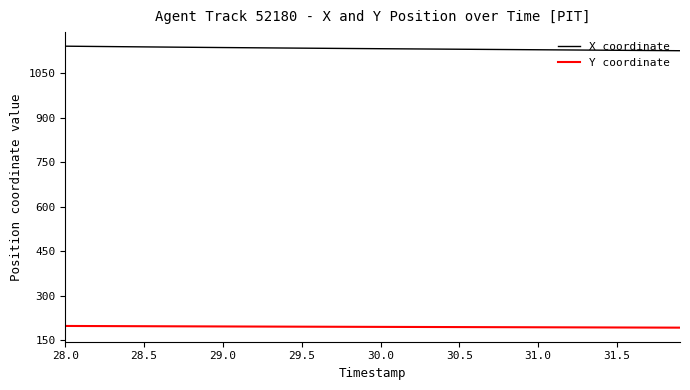

True or false: Y coordinate and X coordinate cross at least once.

False